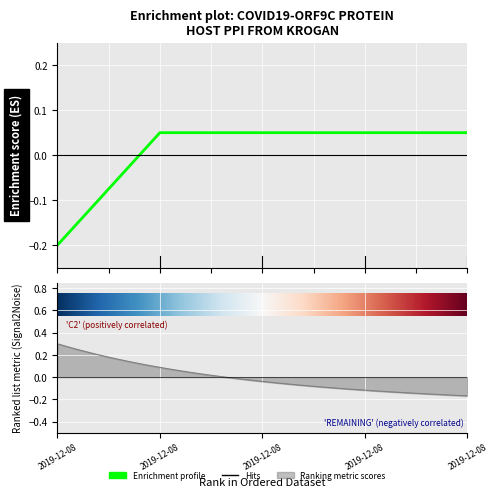

At which label is the value closest to 0?

2019-12-08